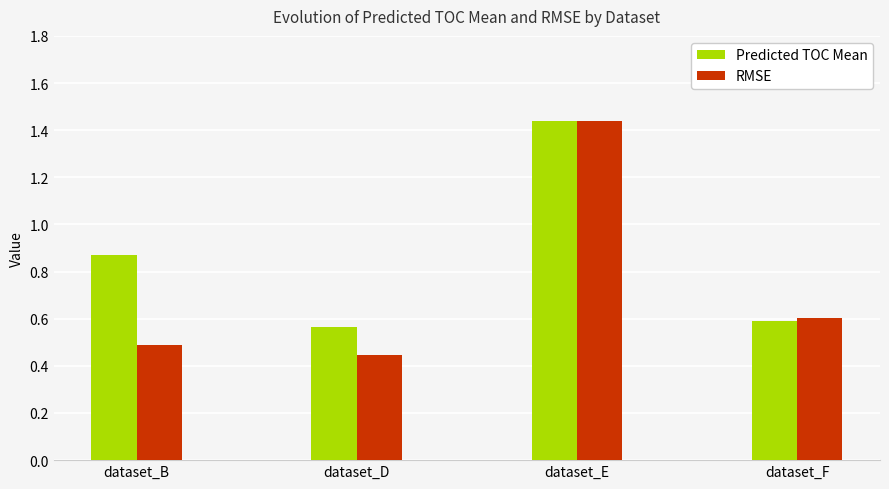

At which category is the sum across all series the highest?

dataset_E